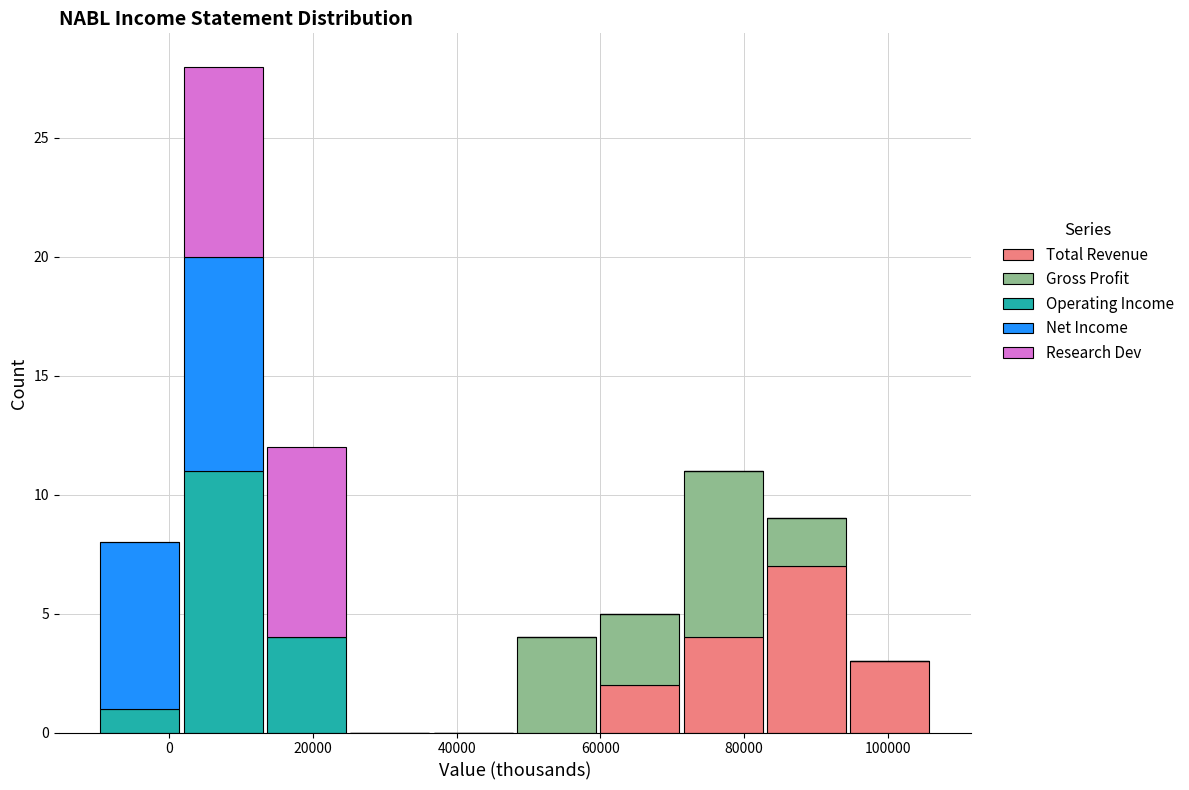

Reading left to right, list every stacked bar in this chart as the range it spans on the x-axis followed by its total height. Neither the bar edges nor the heights are printed on the chart, so give them approximately, as read against the axes.

-10000 to 2000: 8
2000 to 14000: 28
14000 to 24000: 12
24000 to 36000: 0
36000 to 48000: 0
48000 to 60000: 4
60000 to 72000: 5
72000 to 82000: 11
82000 to 94000: 9
94000 to 106000: 3